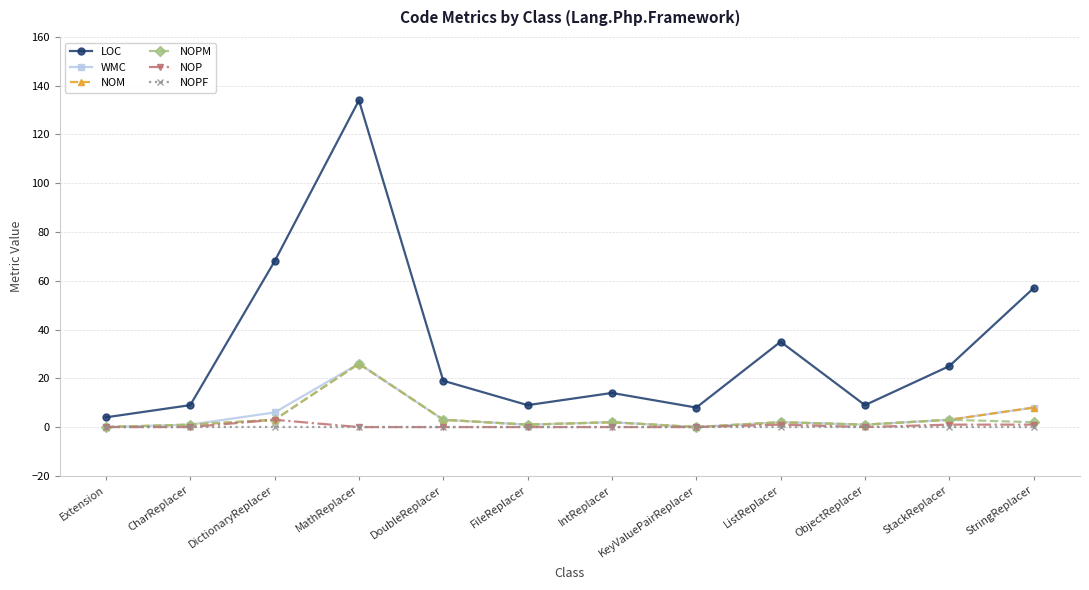

At how many categories does at least one series exceed 17?

6